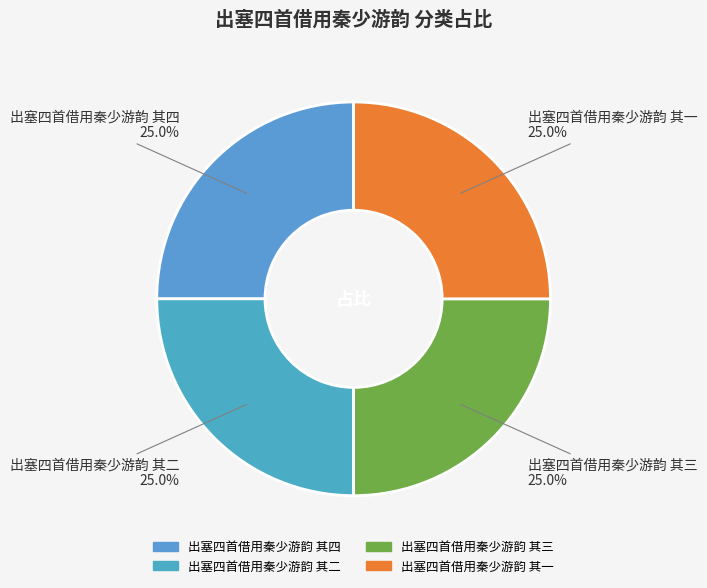

What portion of the pie excludes 出塞四首借用秦少游韵 其三?

75.0%